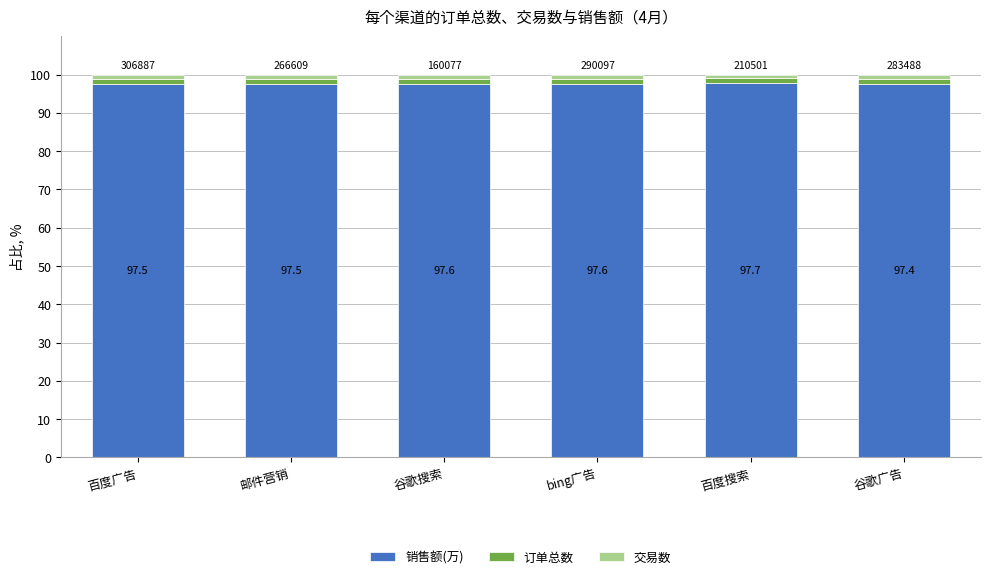

What is the total value across all series at 百度广告?

100.0